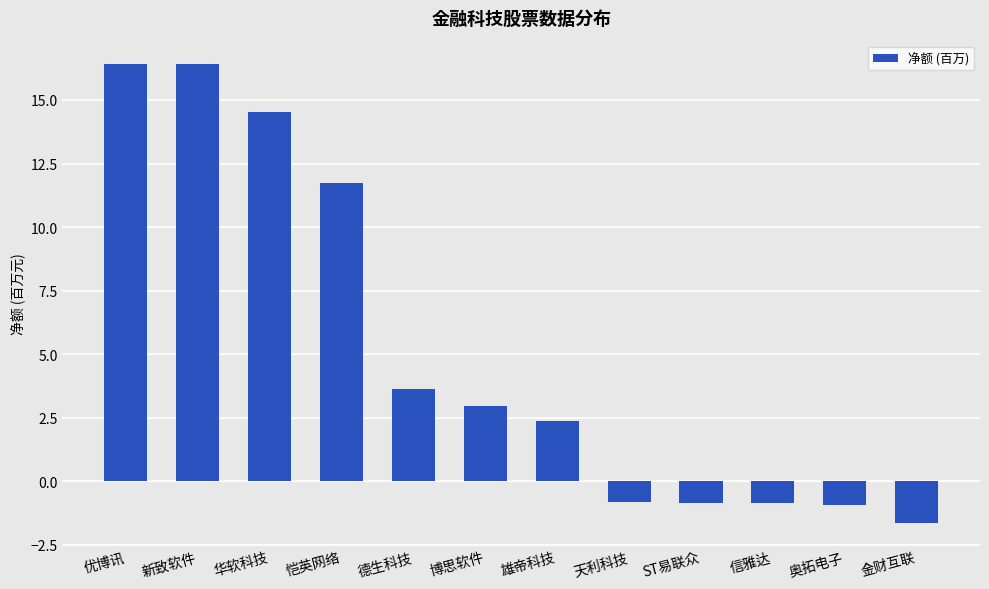

What is the label of the 11th bar from the left?

奥拓电子